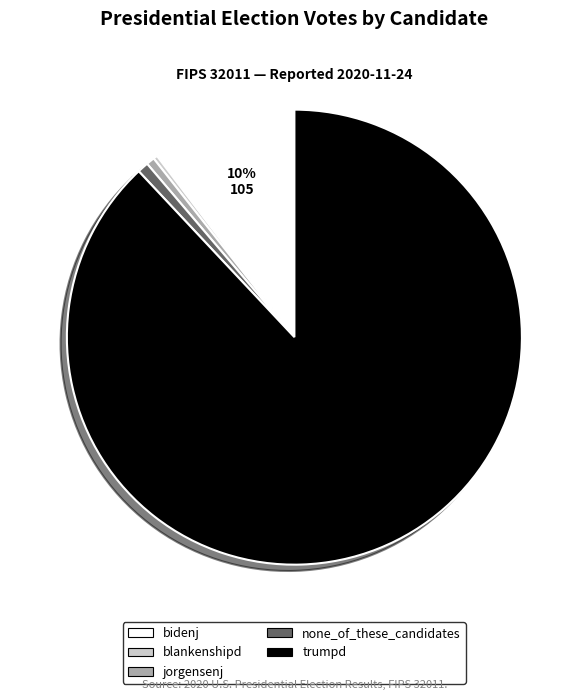

The trumpd slice represents 74% of the pie. True or false?

False